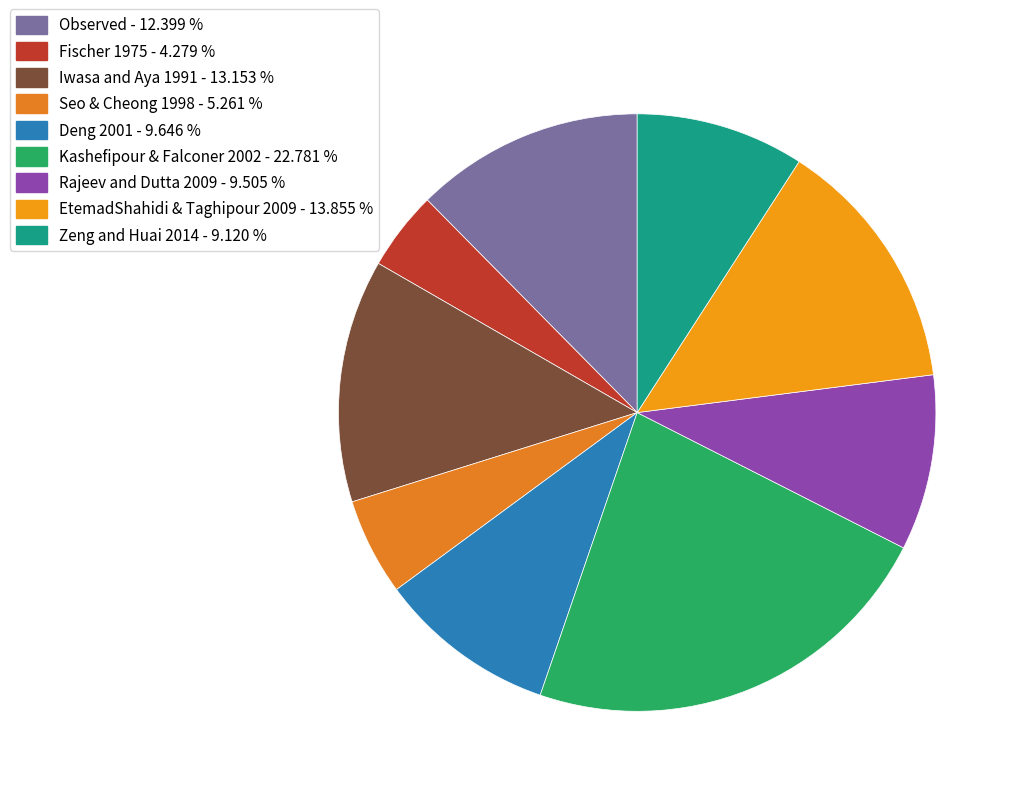

How many slices are in this pie chart?

9